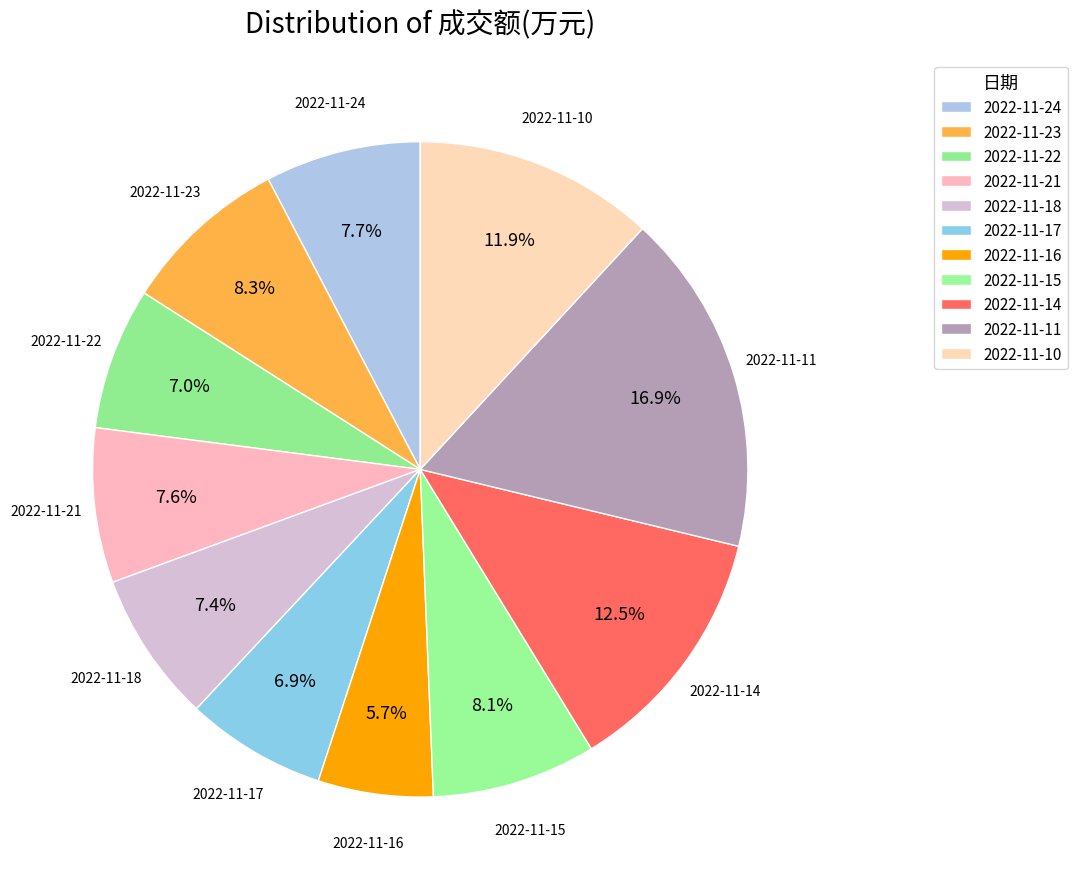

How many slices are in this pie chart?

11